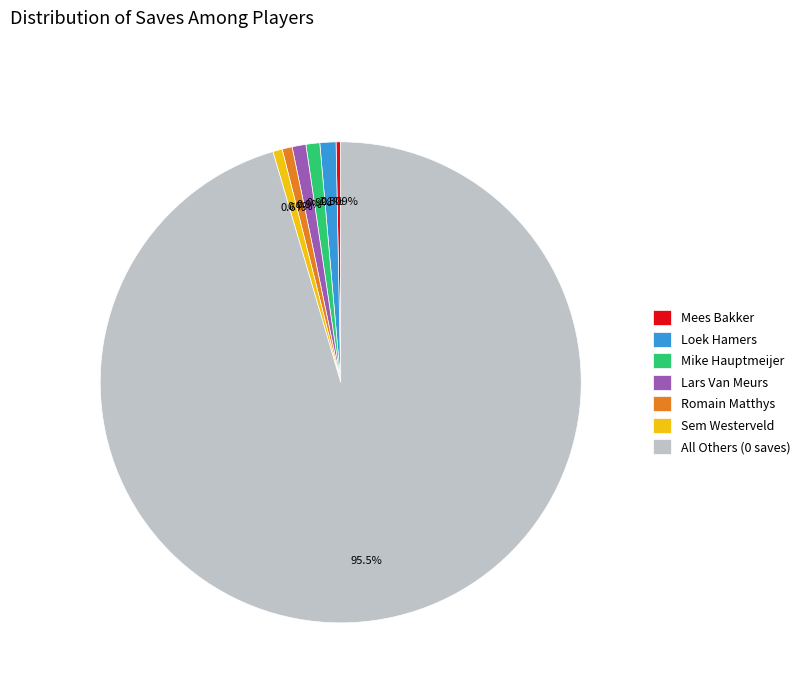

Is the sum of Mike Hauptmeijer and Mees Bakker greater than half?

No